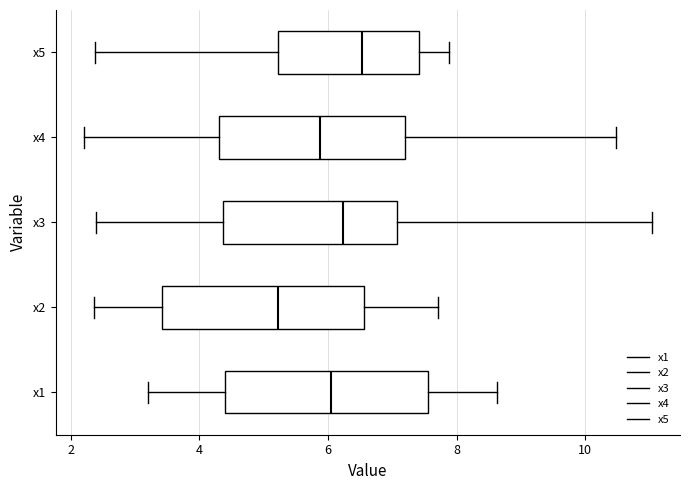

Reading bottom to top, read every box against the x-axis: the position of its median line, the range the box covers, and the ends of its whiskers. The values are not printed on the chart, so give them approximately, as read against the axis.

x1: median 6.0, box 4.4 to 7.6, whiskers 3.2 to 8.6
x2: median 5.2, box 3.4 to 6.6, whiskers 2.4 to 7.8
x3: median 6.2, box 4.4 to 7.0, whiskers 2.4 to 11.0
x4: median 5.8, box 4.4 to 7.2, whiskers 2.2 to 10.4
x5: median 6.6, box 5.2 to 7.4, whiskers 2.4 to 7.8